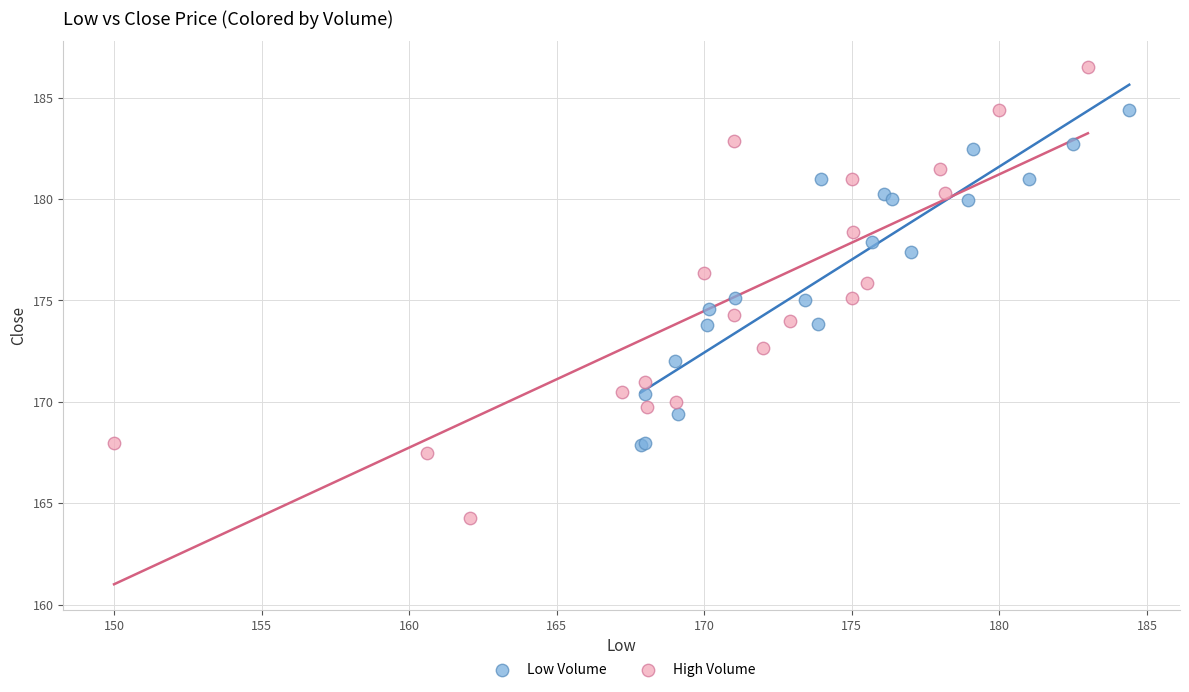

What are all the series names shown in the legend?

Low Volume, High Volume